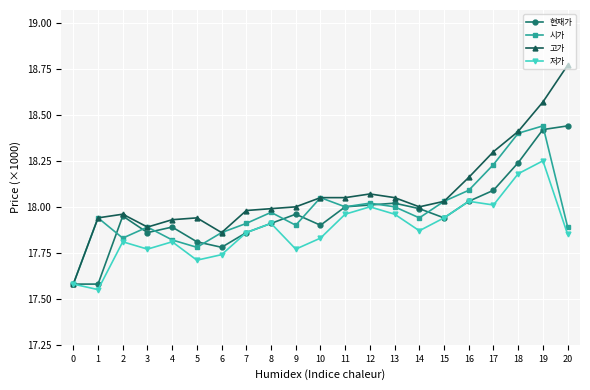

Is it true that 고가 equals 18.1 at 10?

True